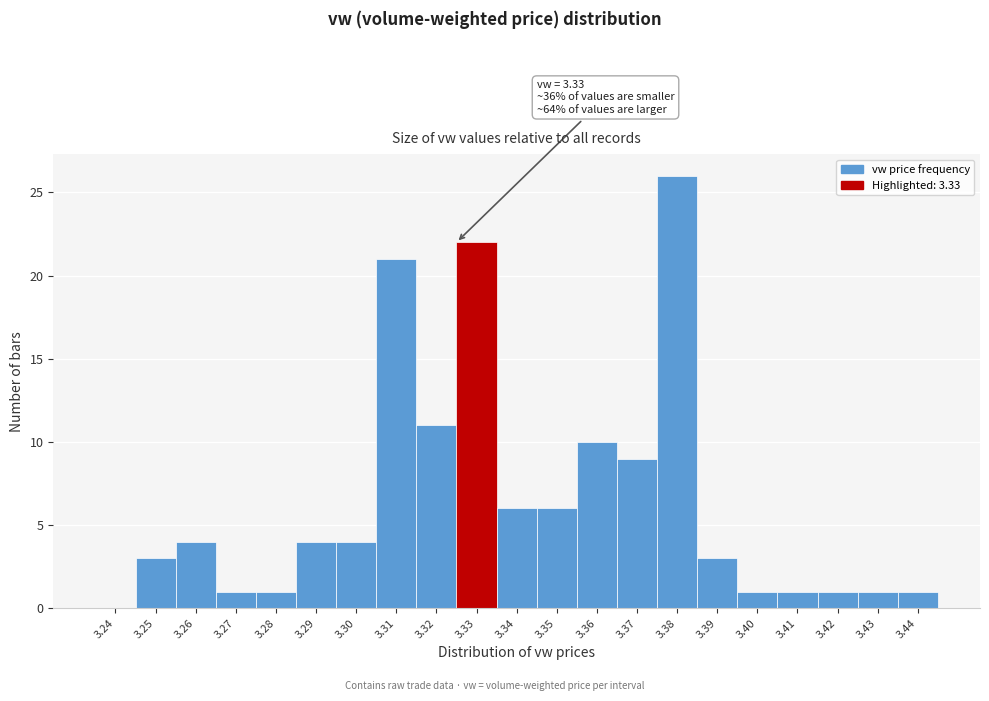

Reading right to left, extract all data points from this chart.

3.44=1	3.43=1	3.42=1	3.41=1	3.40=1	3.39=3	3.38=26	3.37=9	3.36=10	3.35=6	3.34=6	3.33=22	3.32=11	3.31=21	3.30=4	3.29=4	3.28=1	3.27=1	3.26=4	3.25=3	3.24=0